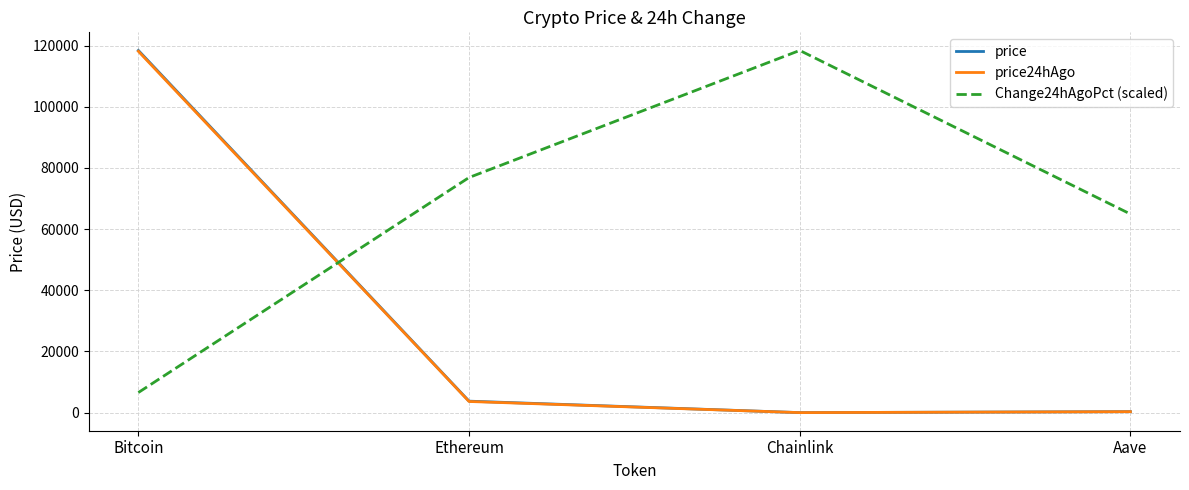

What is the greatest value displayed?

118390.0